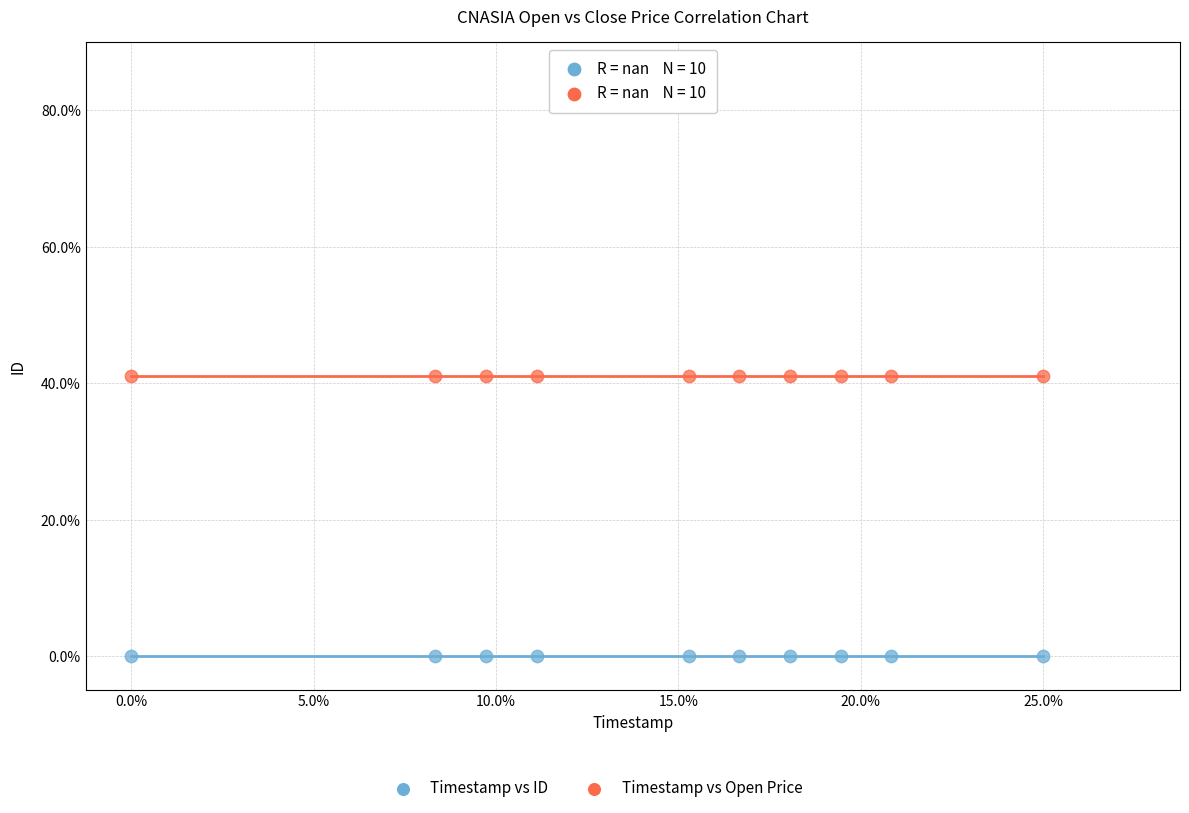

How many data points are displayed?

20